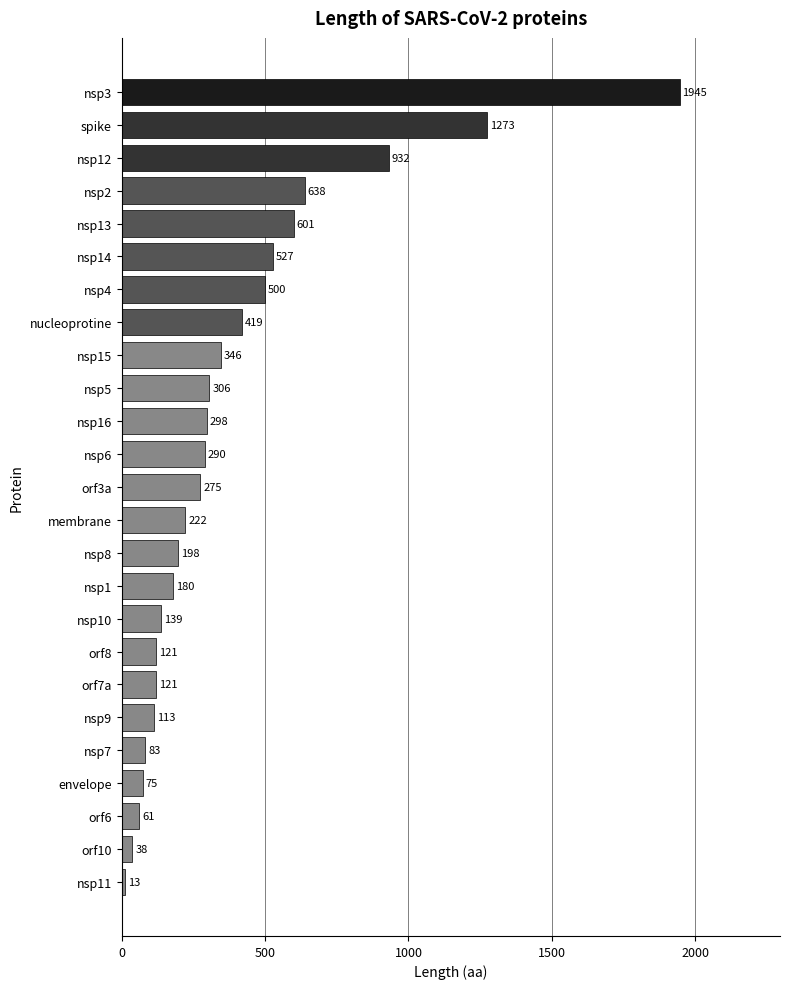

At which label is the value closest to 979?

nsp12